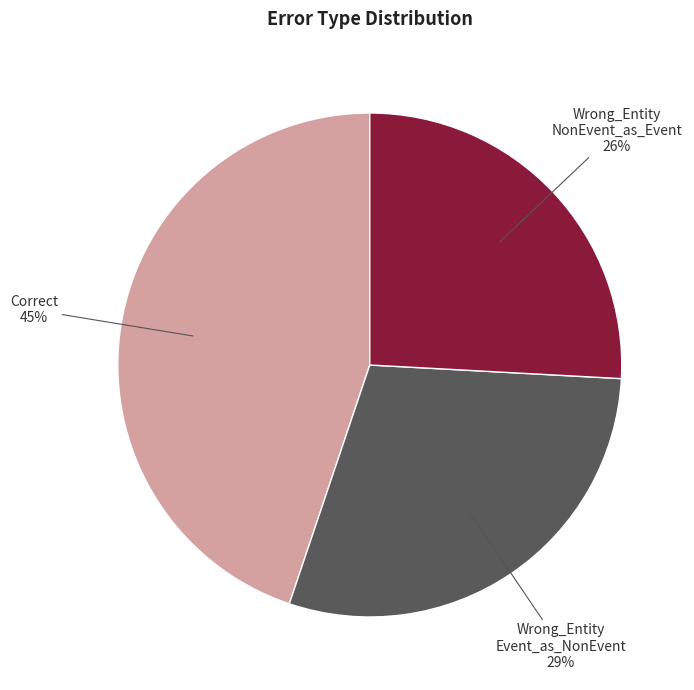

To the nearest percent, what is the average slice percentage?

33%